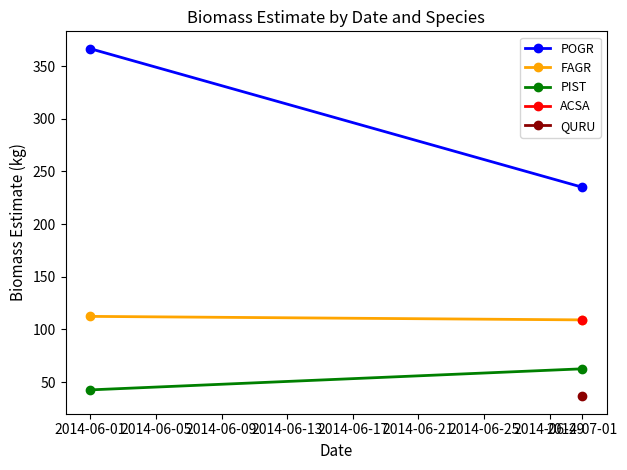

What is the sum of all POGR values?

601.6